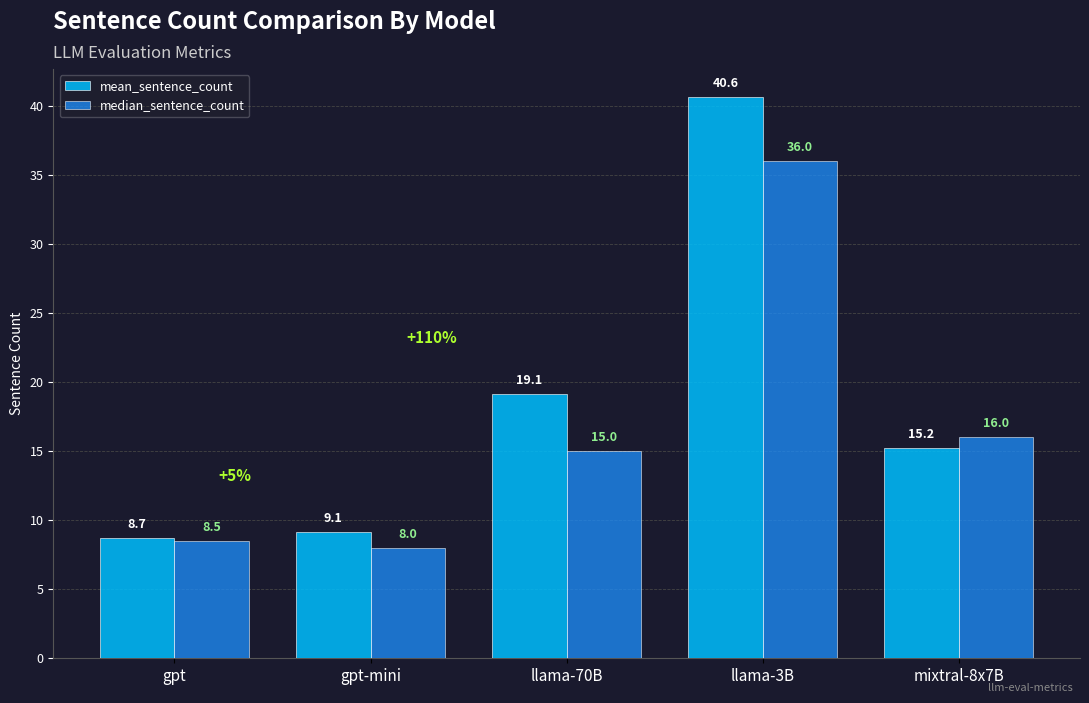

The mean_sentence_count series shows 5.7 at gpt-mini. True or false?

False